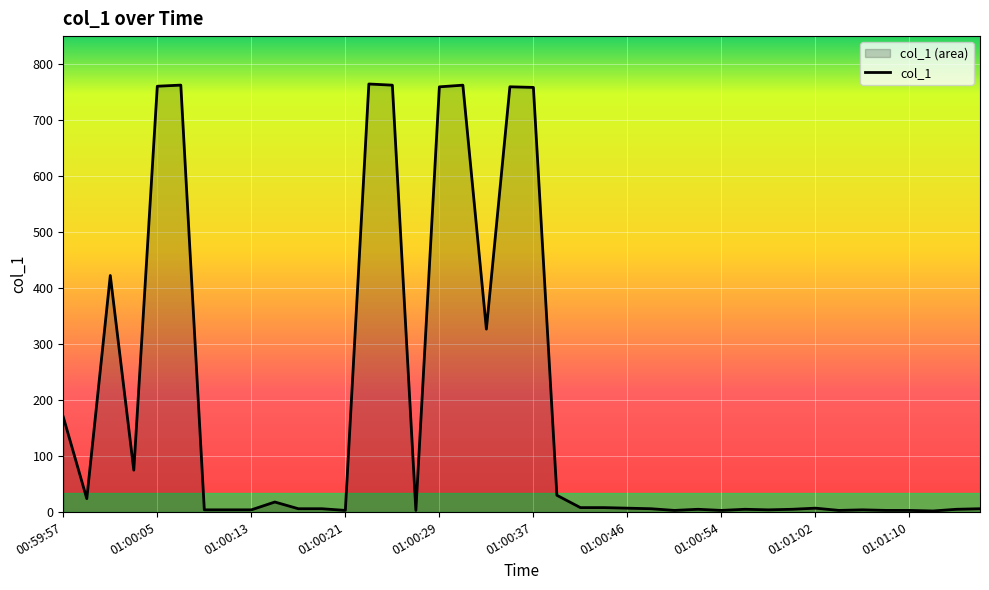

What is the change in value from 01:00:15 to 01:00:21?

-15.0